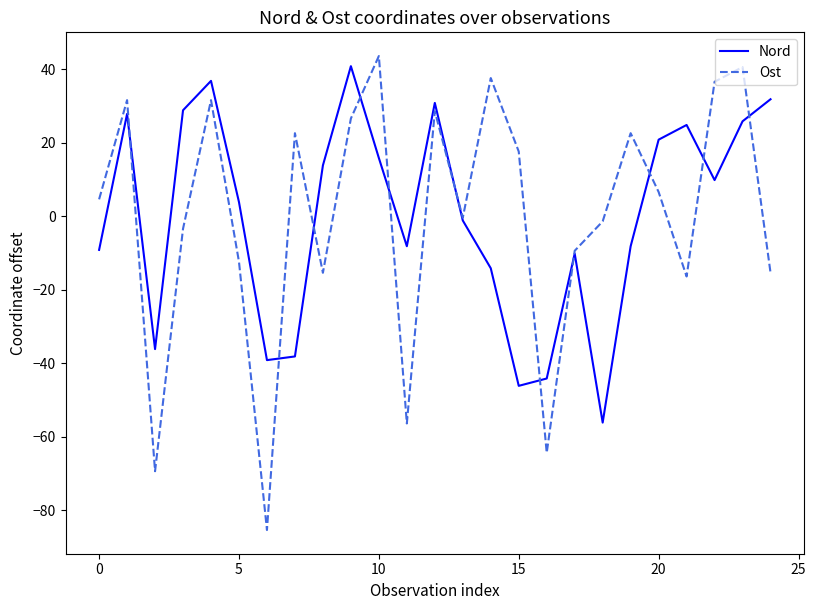

What is the maximum value shown in the chart?

43.6